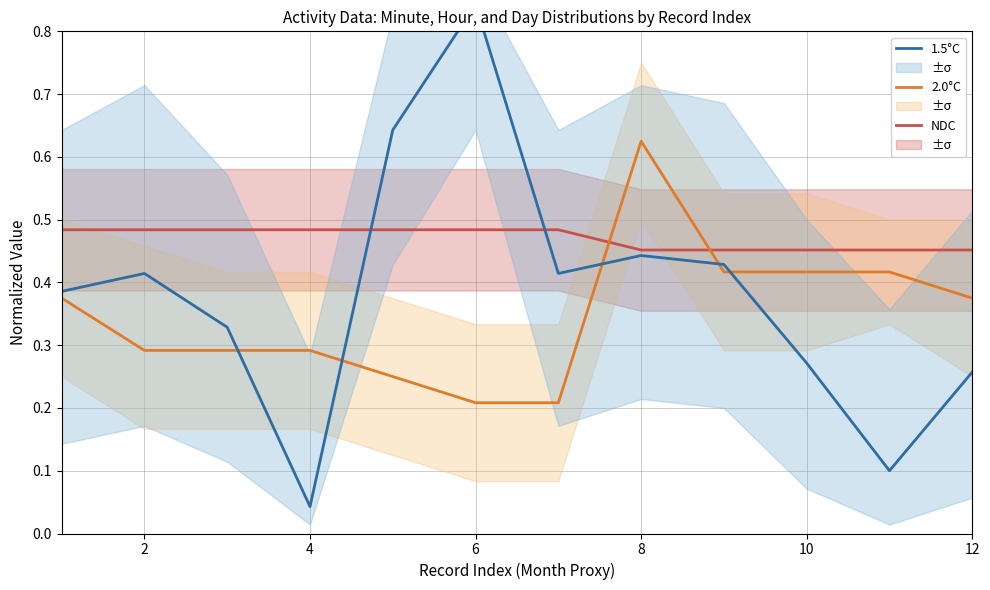

Which category has the highest value in the 2.0°C series?

8